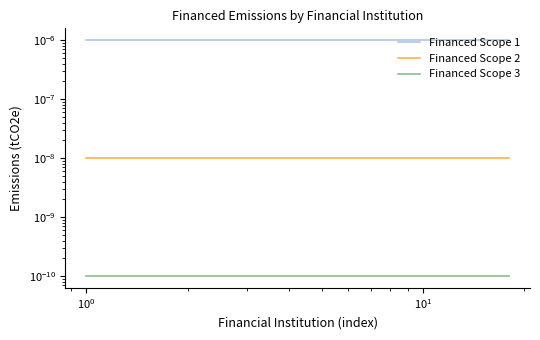

Does the chart have visible grid lines?

No